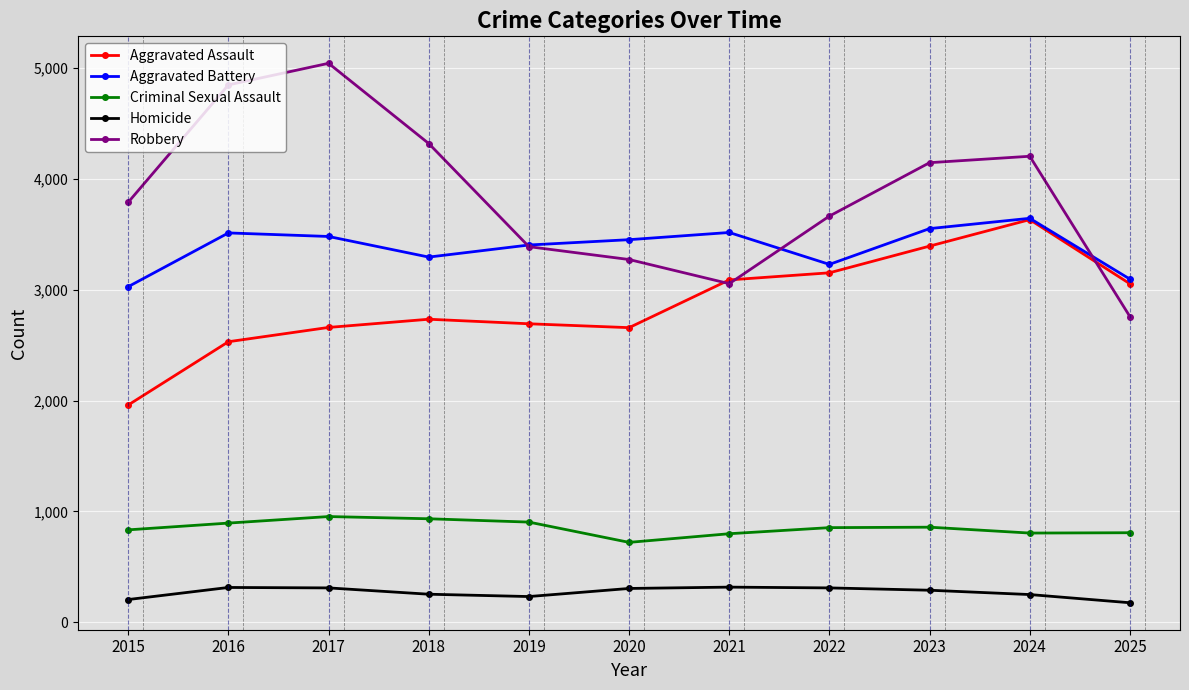

Is the value of Criminal Sexual Assault at 2020 greater than the value of Aggravated Battery at 2022?

No